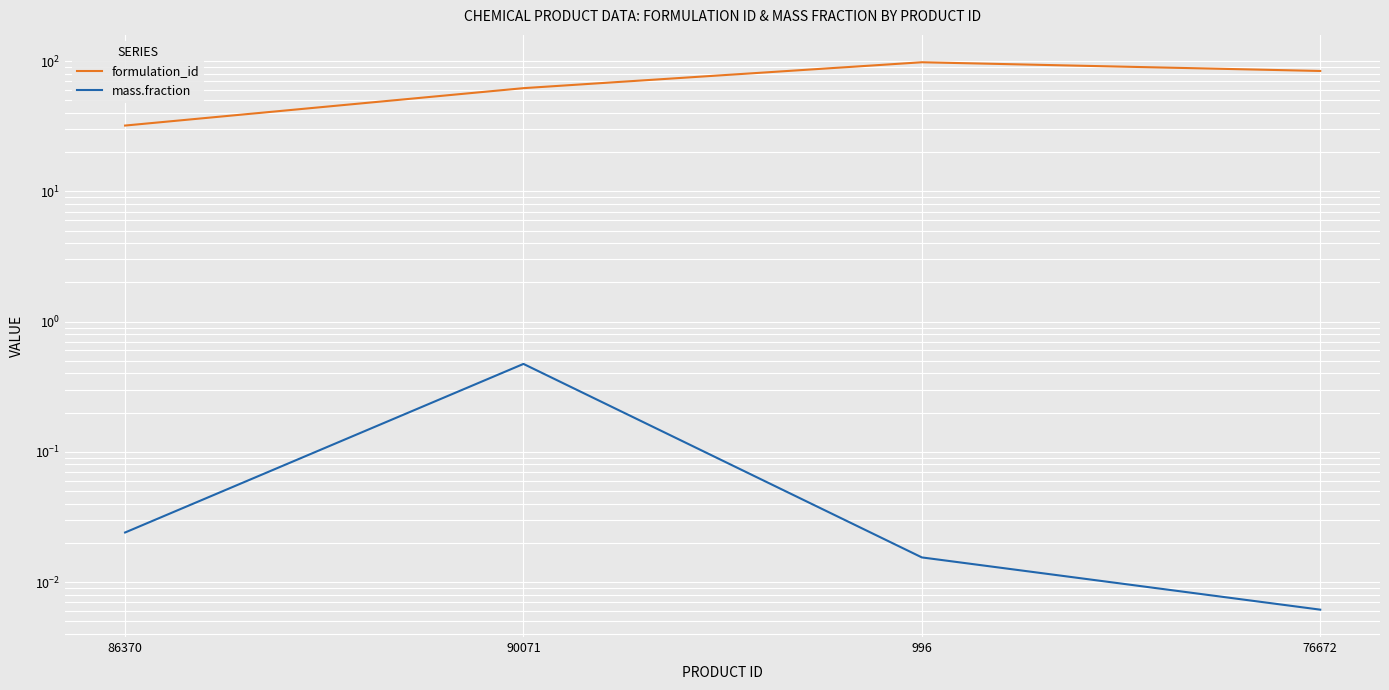

Rank the series by their average value, from lowest to highest.

mass.fraction, formulation_id